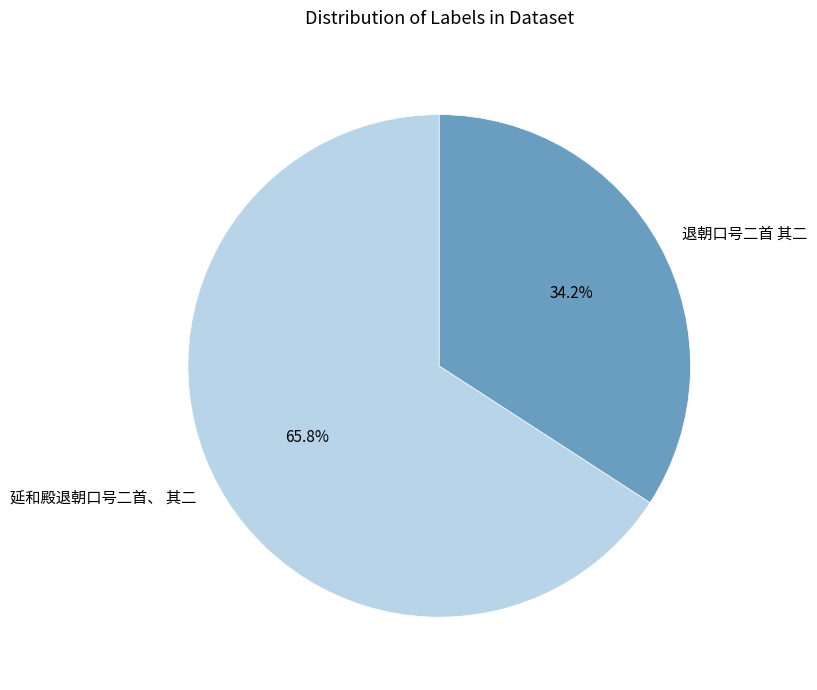

Which slice is the smallest?

退朝口号二首 其二